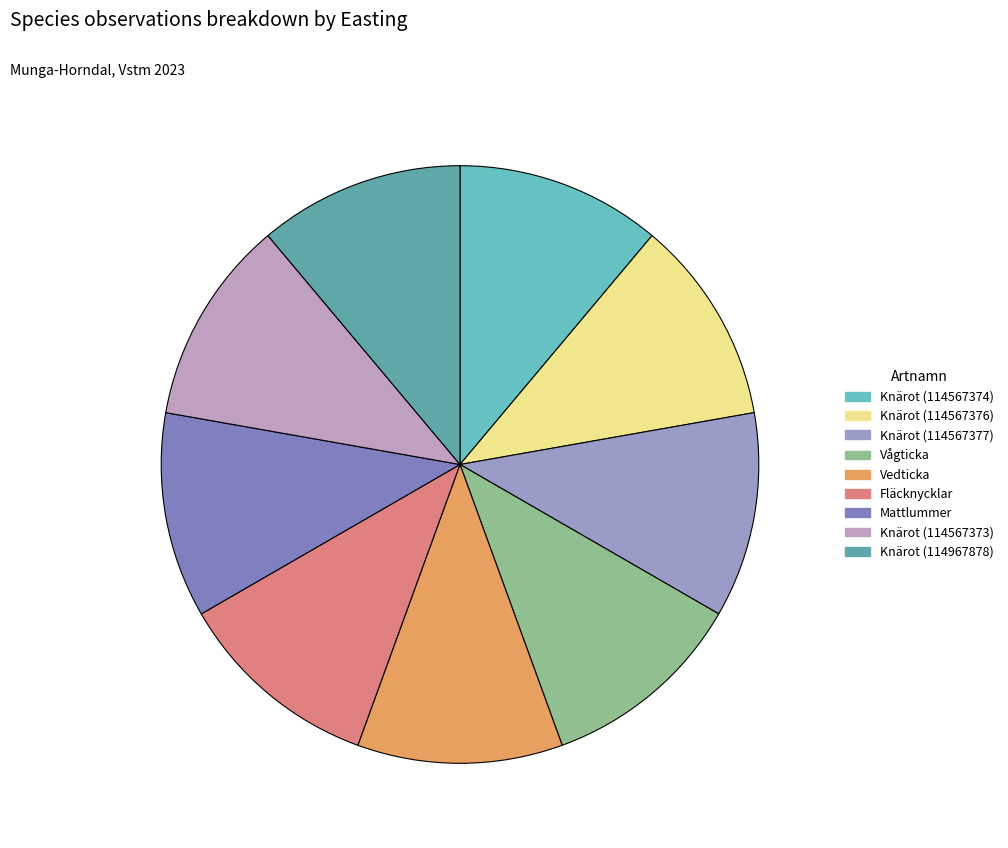

What percentage is the Knärot (114567376) slice, to the nearest percent?

11%